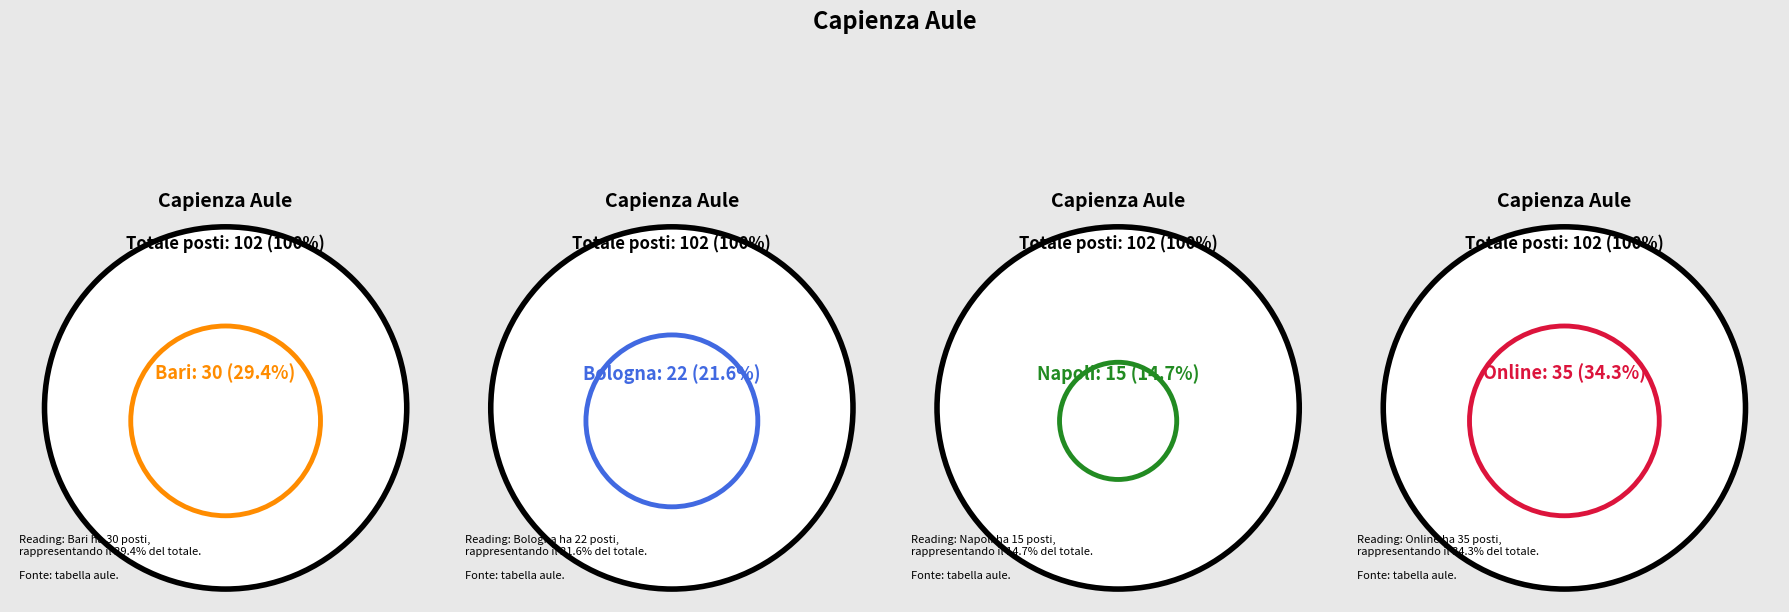

Combined, what portion of the pie is Napoli and Bologna?

36.3%